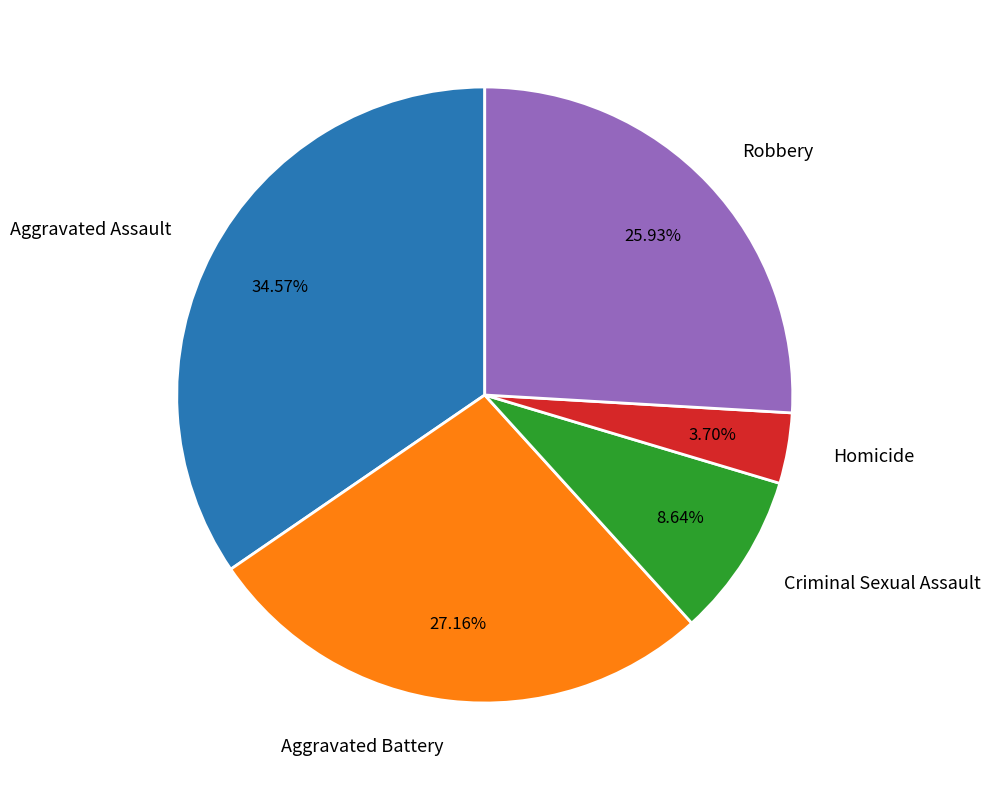

What percentage do Criminal Sexual Assault and Aggravated Assault together represent?

43.2%